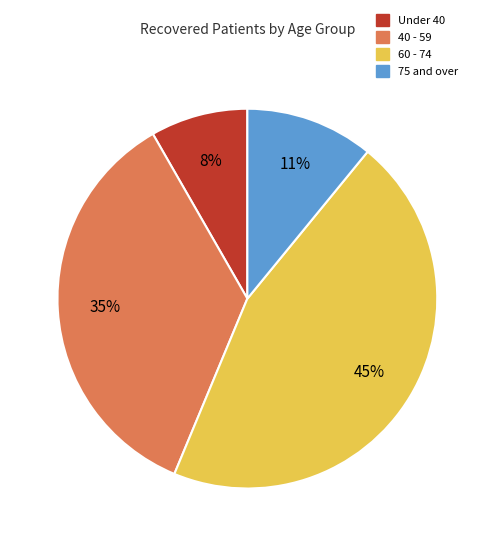

Count the number of slices in the pie.

4